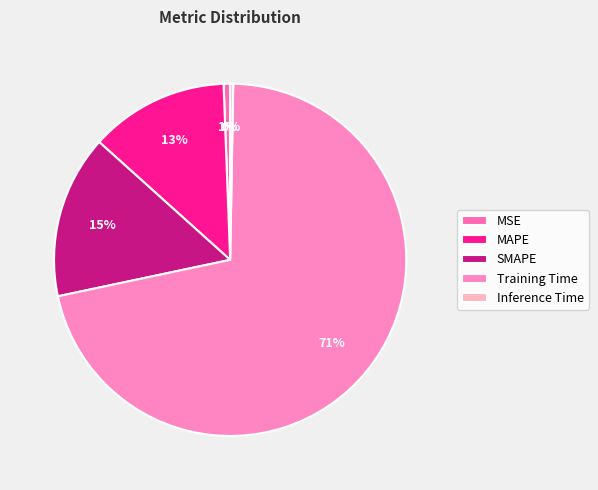

Does any single category account for the majority?

Yes